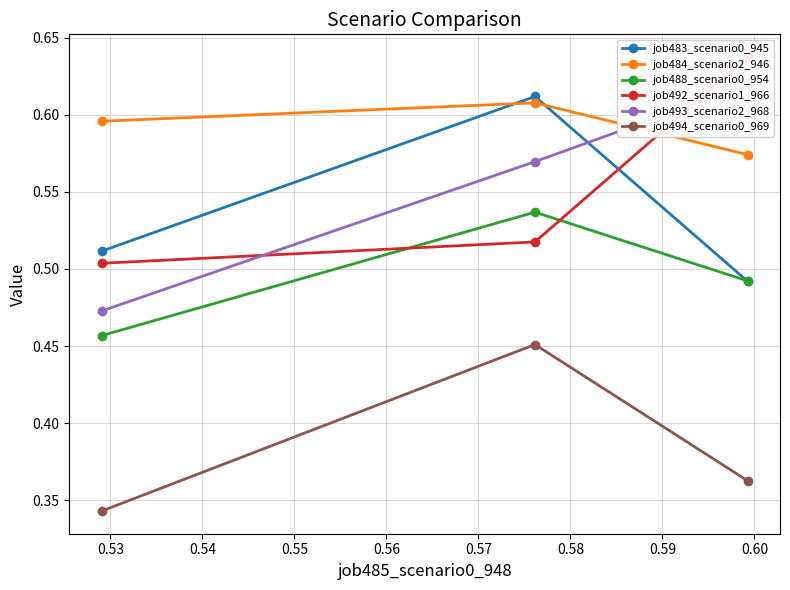

What is the maximum value shown in the chart?

0.6